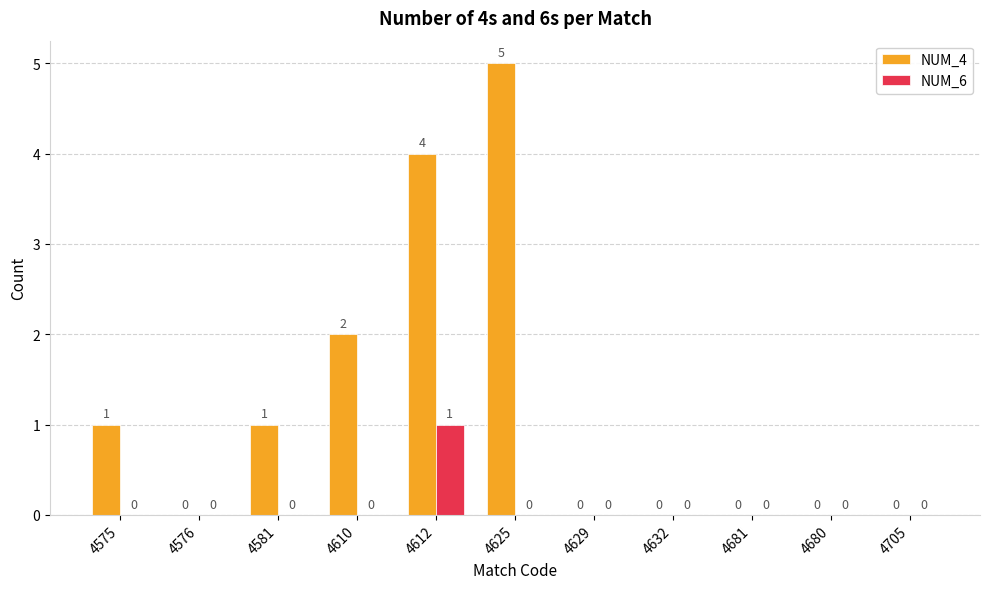

How many groups of bars are there?

11